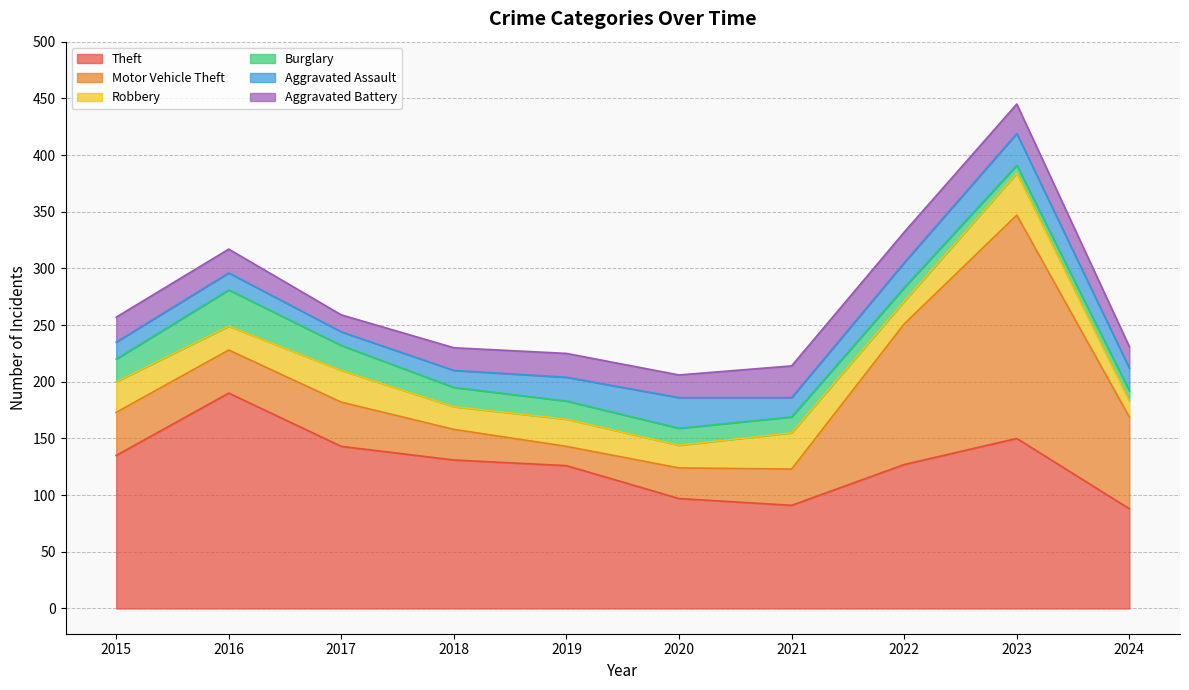

Does the chart have visible grid lines?

Yes